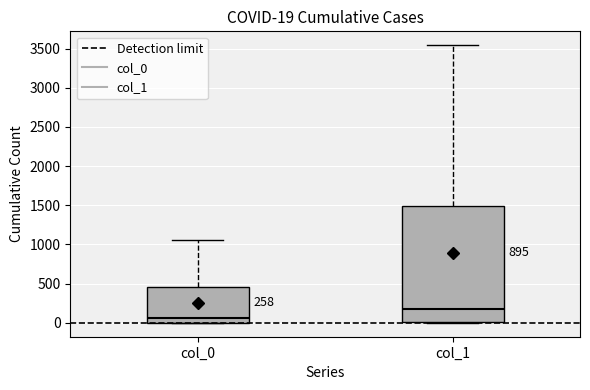

Which box has the lowest median line?

col_0